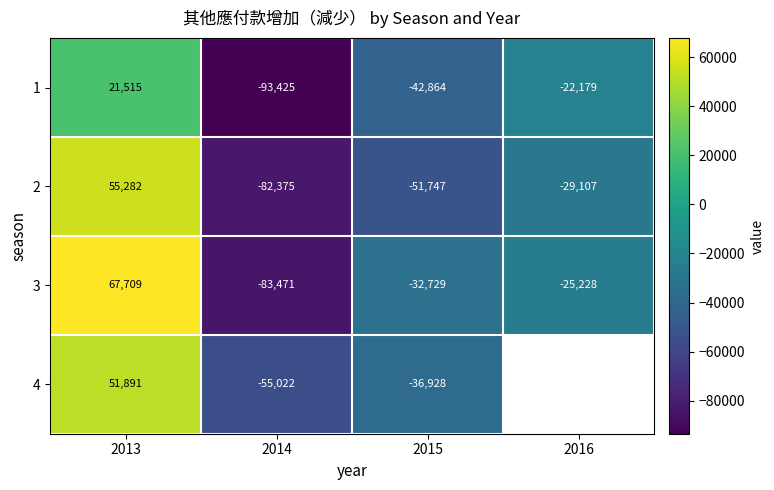

The value of 2 at 2014 is -118987. True or false?

False